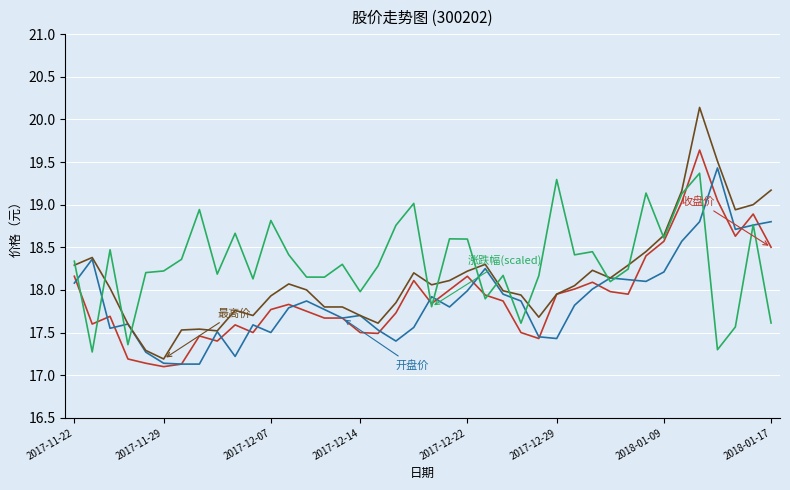

What is the maximum value shown in the chart?

20.1